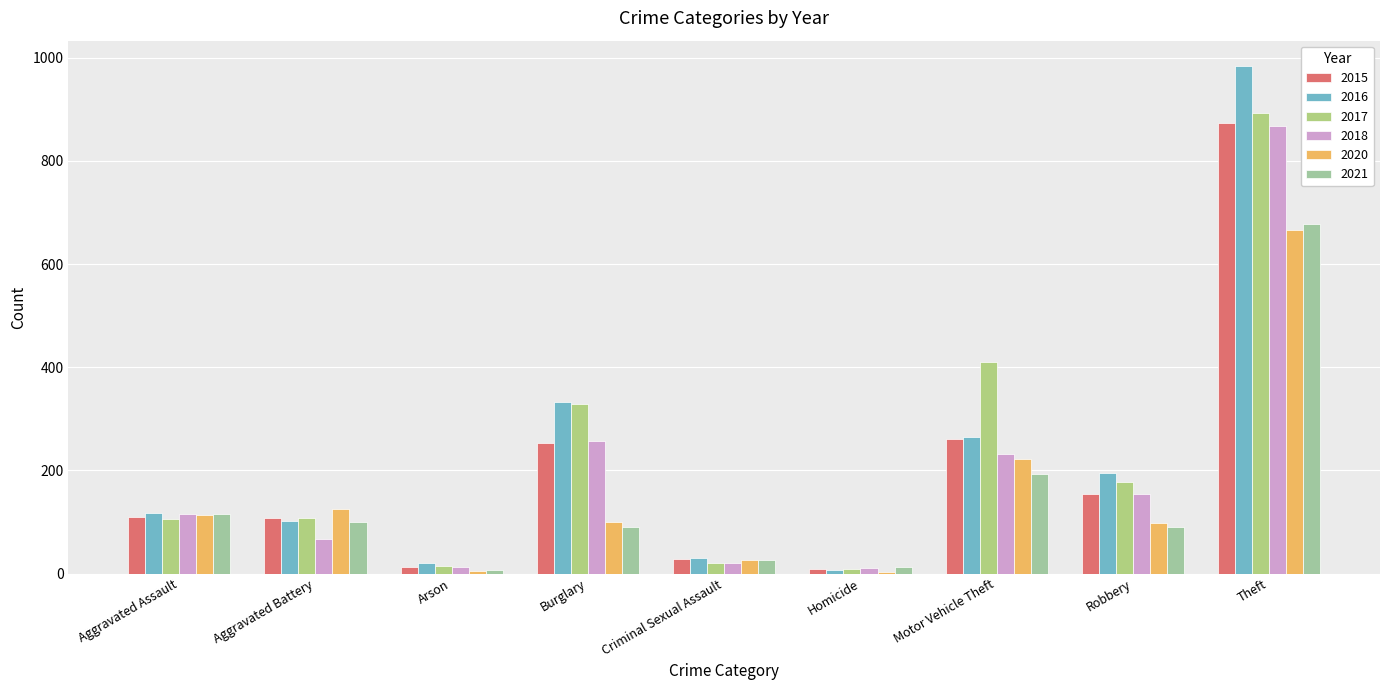

How many categories are shown in the chart?

9